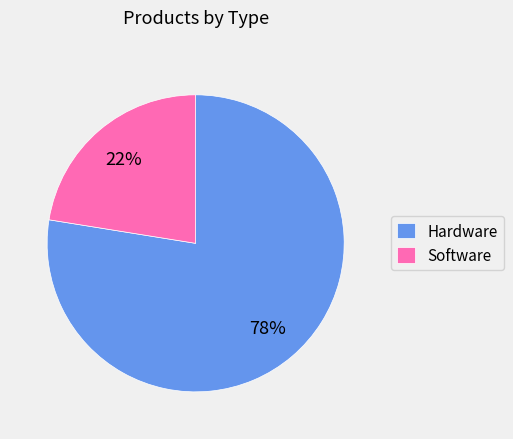

True or false: Software accounts for 10% of the total.

False